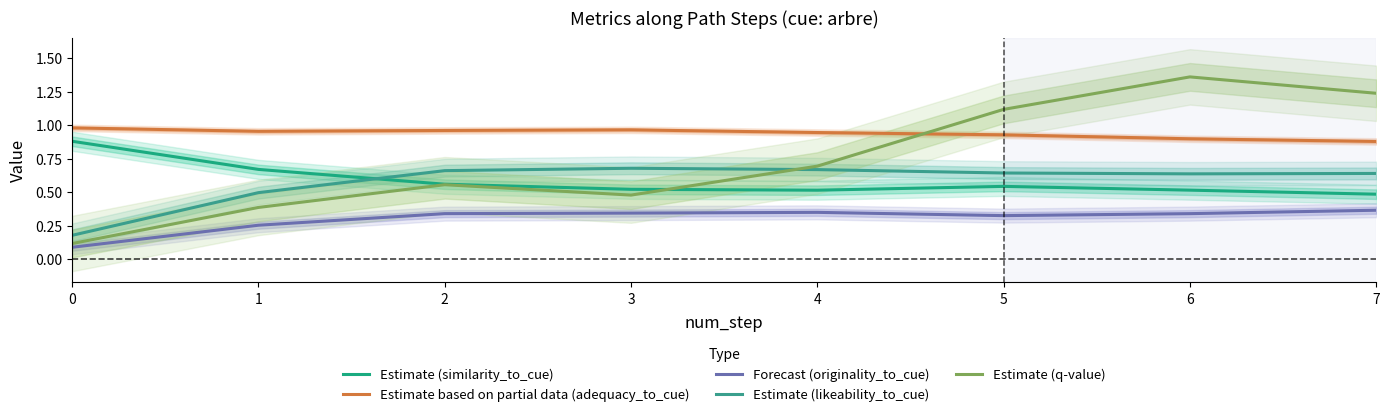

Count the Estimate (likeability_to_cue) values in the range 0 to 1.

8